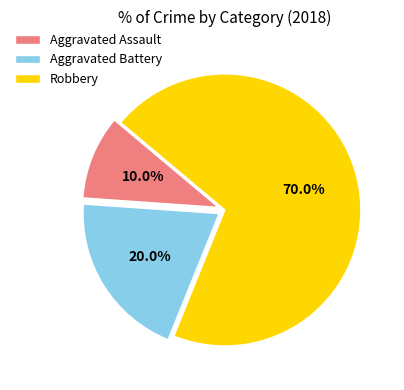

To the nearest percent, what is the difference between the Aggravated Assault and Aggravated Battery slice percentages?

10%